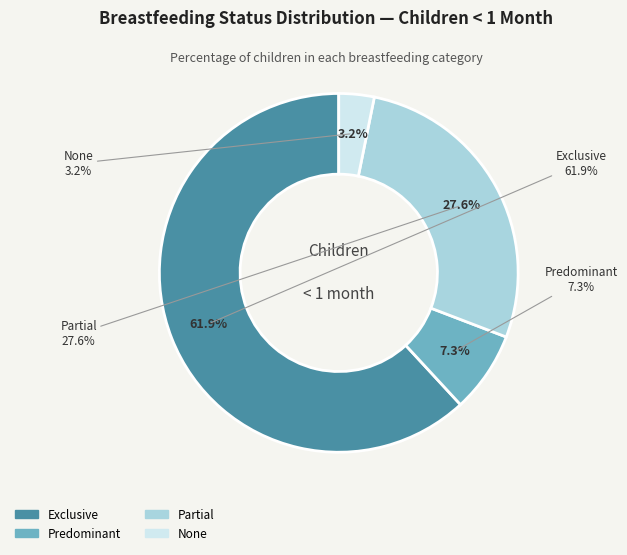

Combined, what portion of the pie is None and Predominant?

10.5%